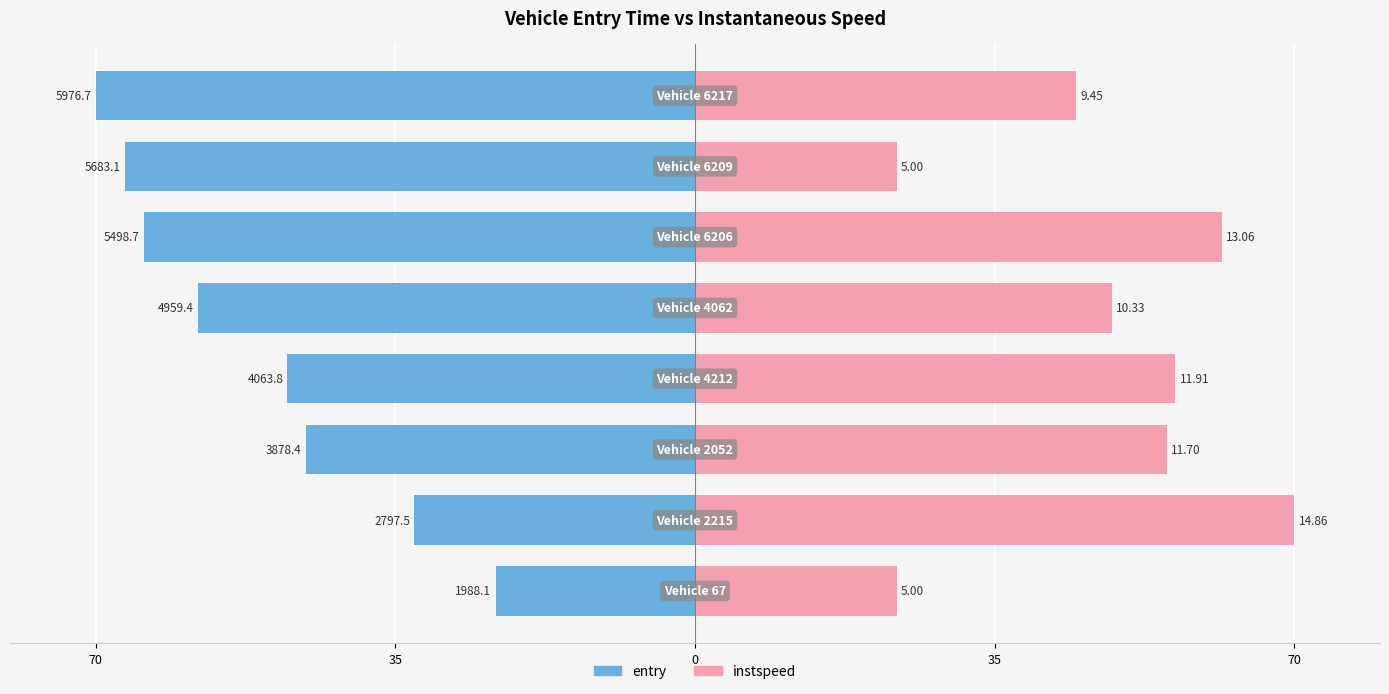

How many distinct data groups are displayed?

2